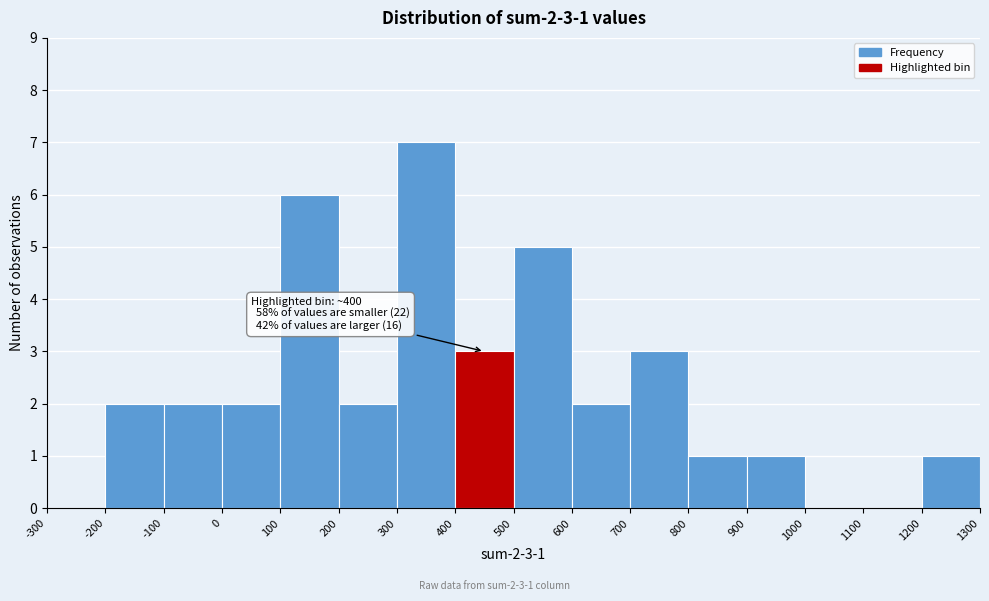

Which range on the x-axis has the tallest bar?

300 to 400